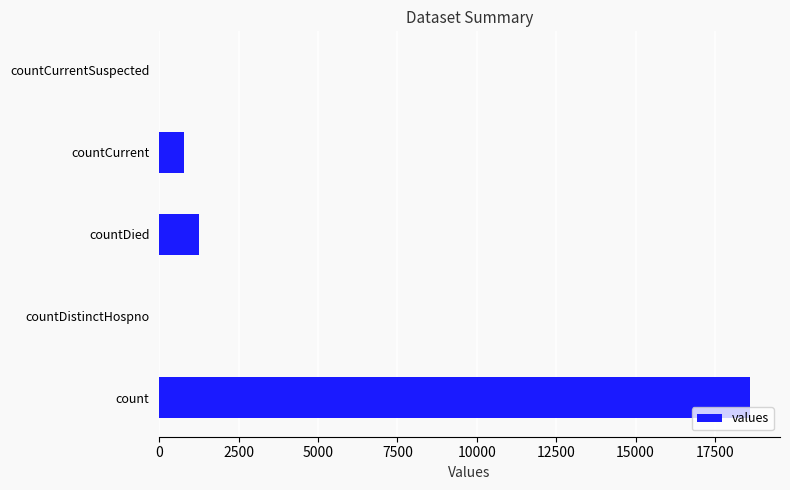

Between count and countDied, which is larger?

count